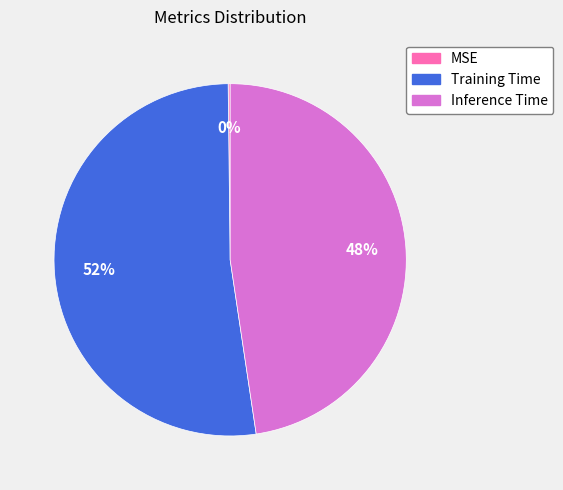

What percentage is the Inference Time slice, to the nearest percent?

48%